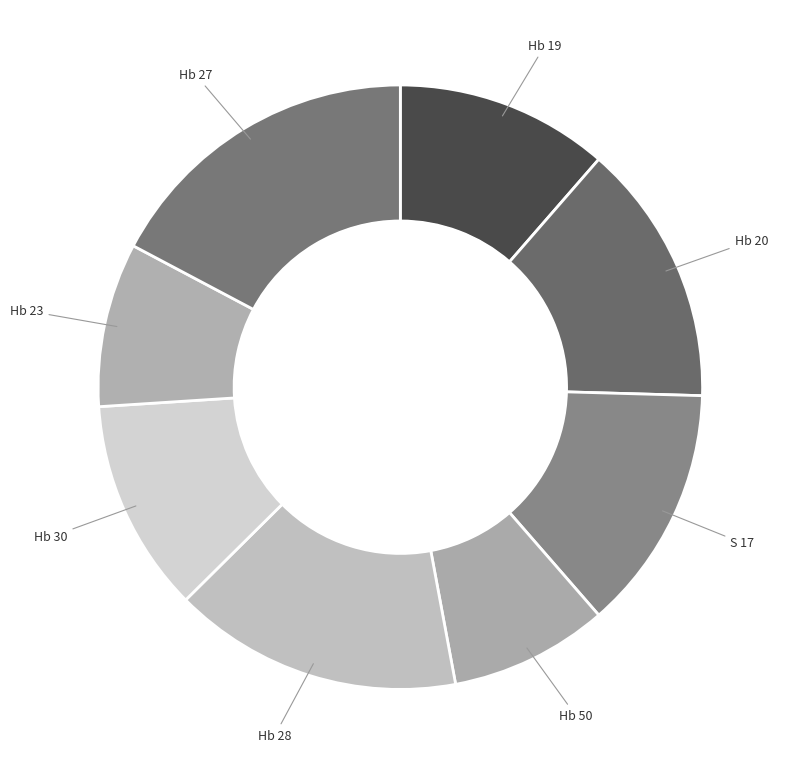

Which has a higher value, Hb 27 or Hb 28?

Hb 27